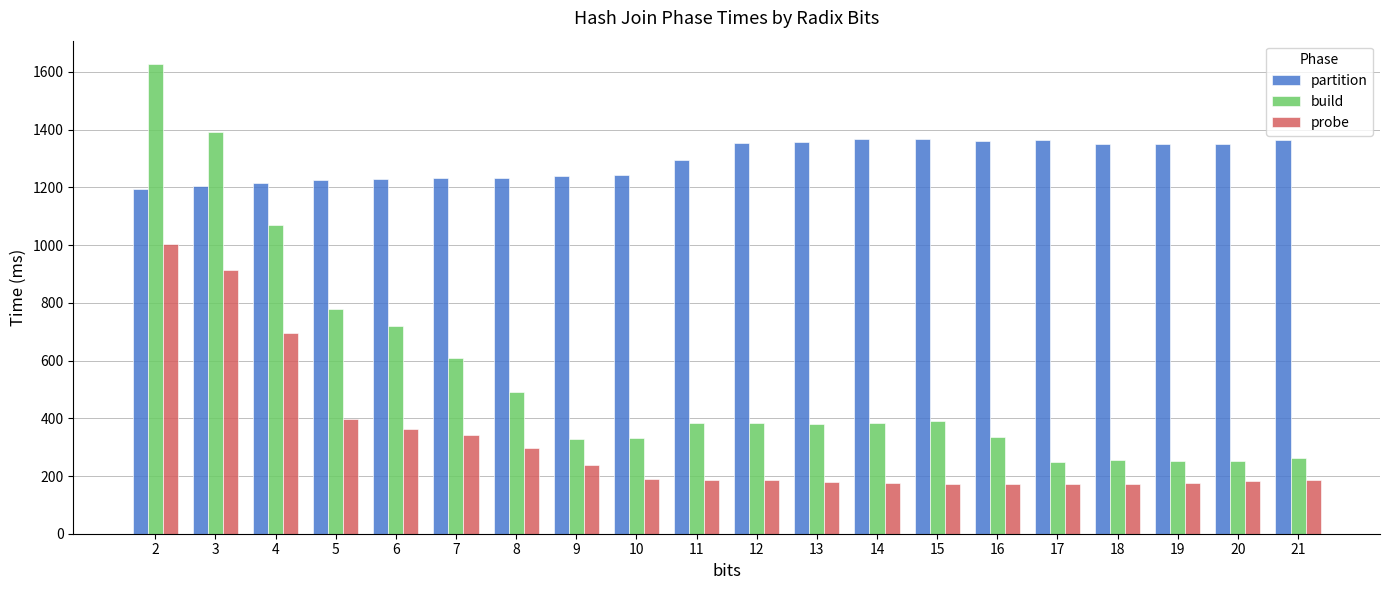

Does the chart contain any negative values?

No